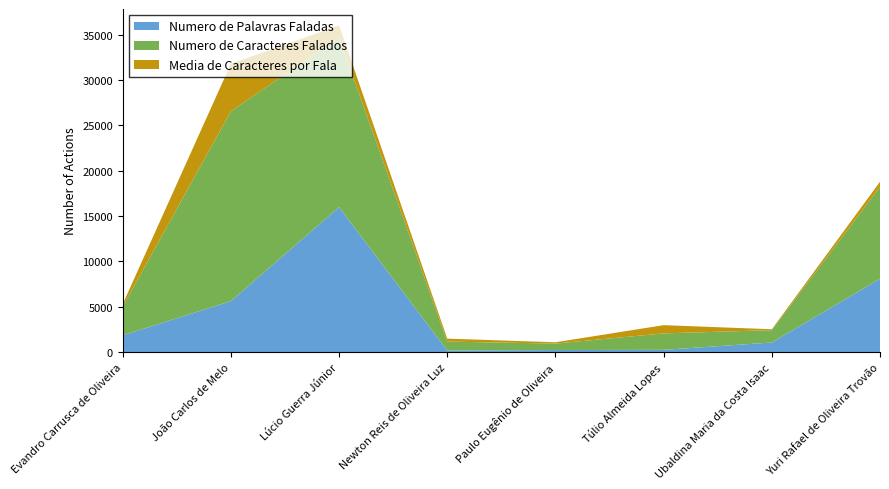

Reading left to right, what are all the values shown in this chart?

Numero de Palavras Faladas: 1855.0	5621.0	15985.0	179.0	237.0	256.0	1065.0	8092.0
Numero de Caracteres Falados: 3171.0	20924.0	18691.0	985.0	710.0	1813.0	1361.0	10119.0
Media de Caracteres por Fala: 264.2	5231.0	1335.1	328.3	142.0	906.5	97.2	562.2